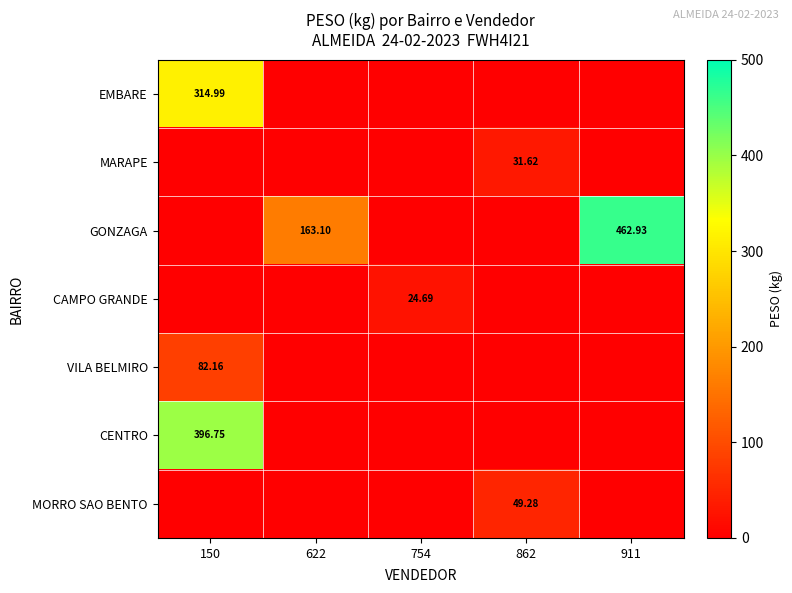

At how many categories does at least one series exceed 337?

2